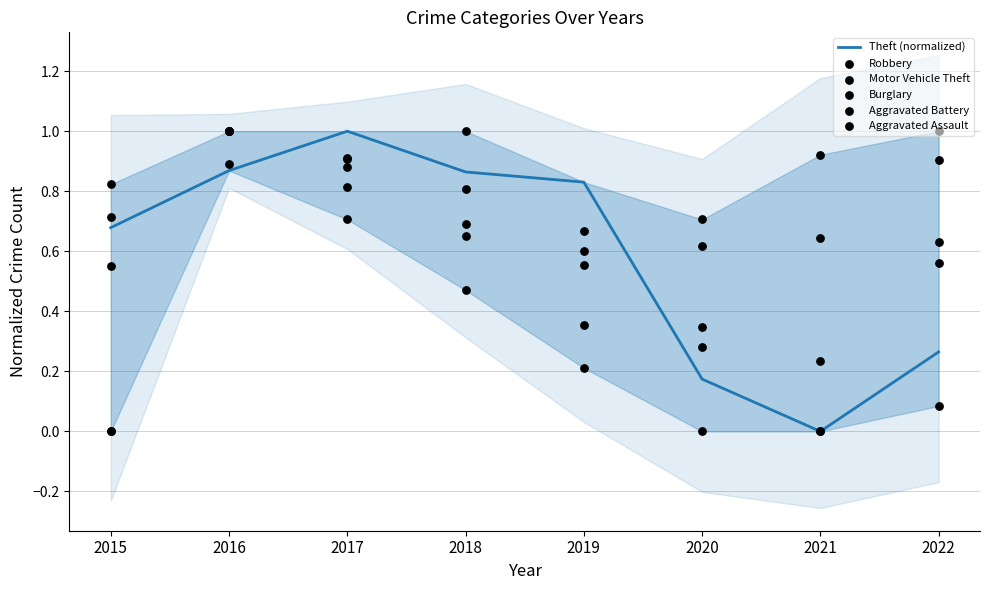

What are all the series names shown in the legend?

Theft (normalized), Robbery, Motor Vehicle Theft, Burglary, Aggravated Battery, Aggravated Assault